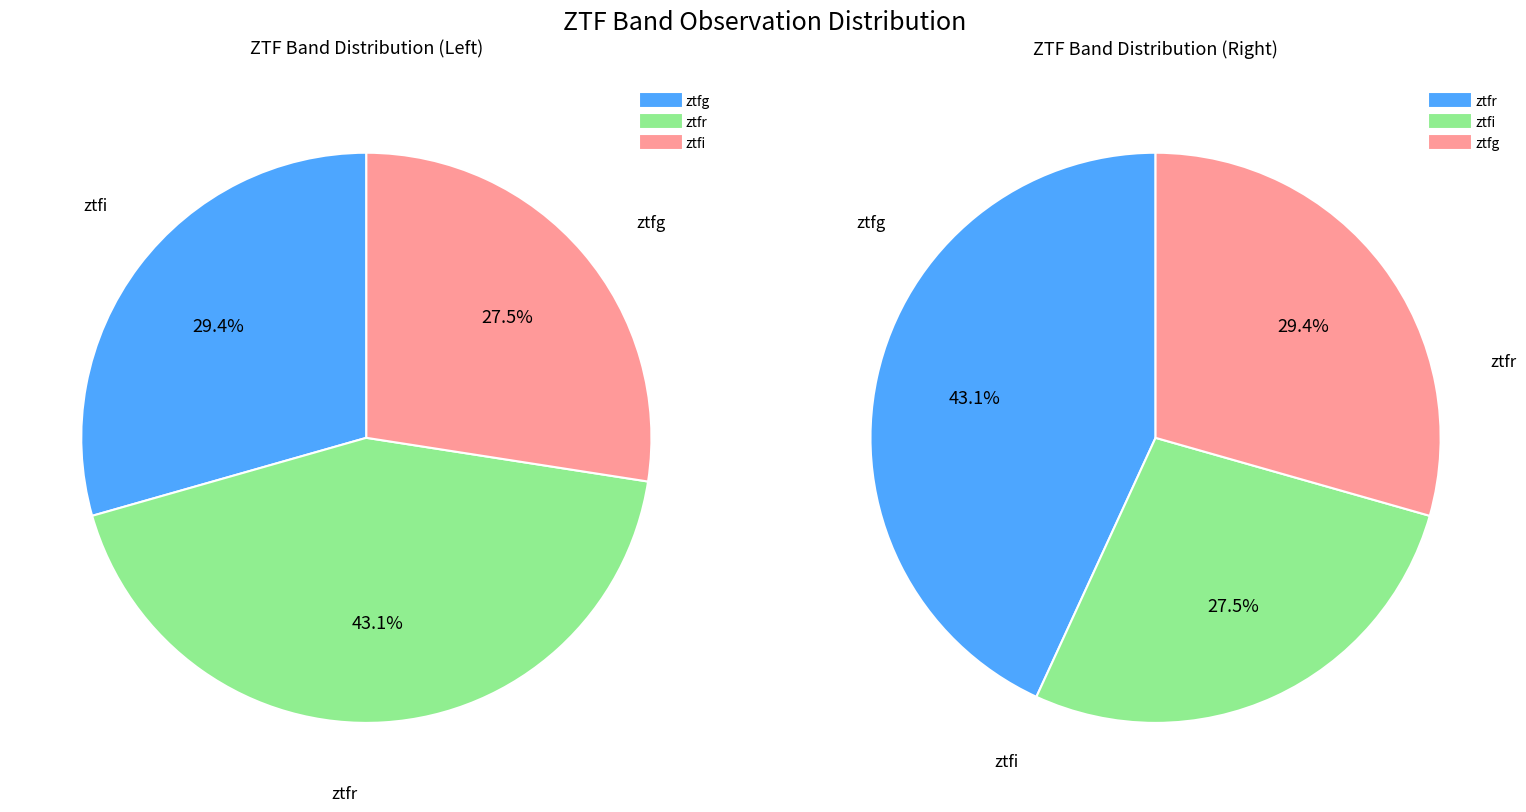

Does ztfi represent more than half of the total?

No